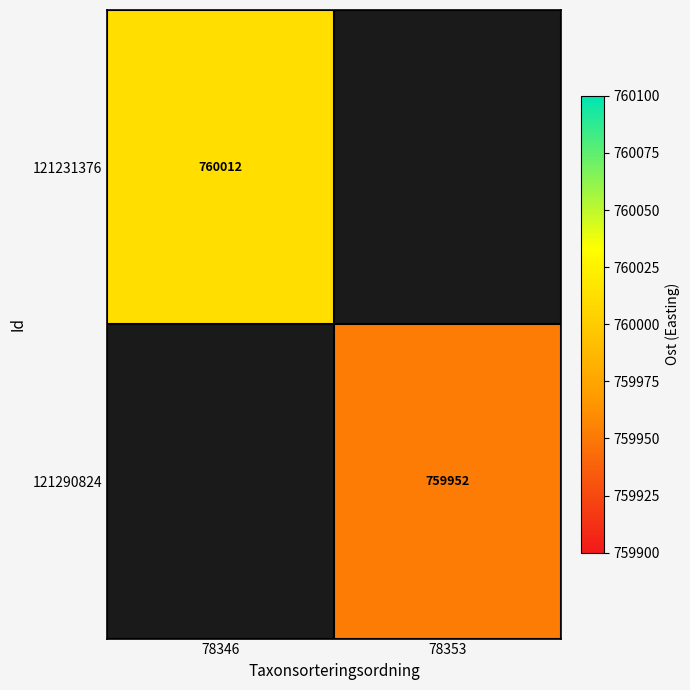

True or false: 121231376 has a value of 760012 at 78346.

True